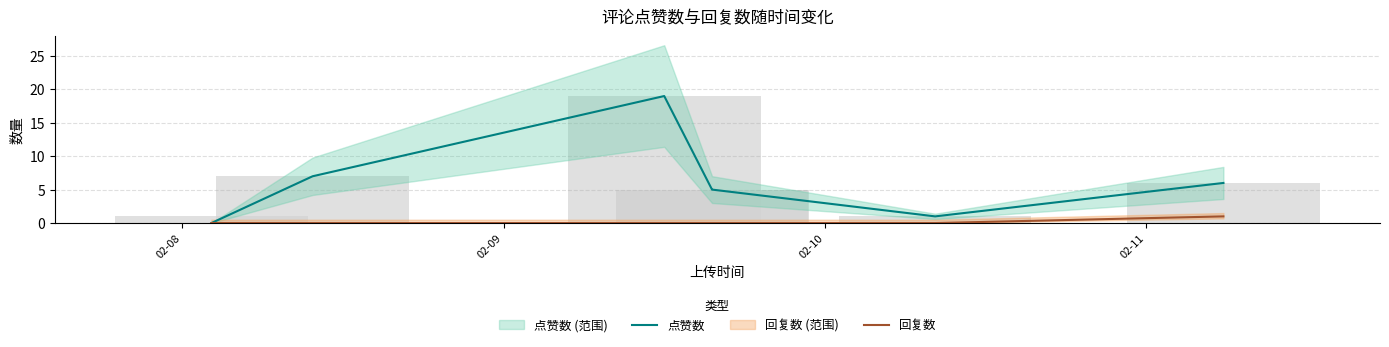

How many data points in 回复数 are above 0?

1